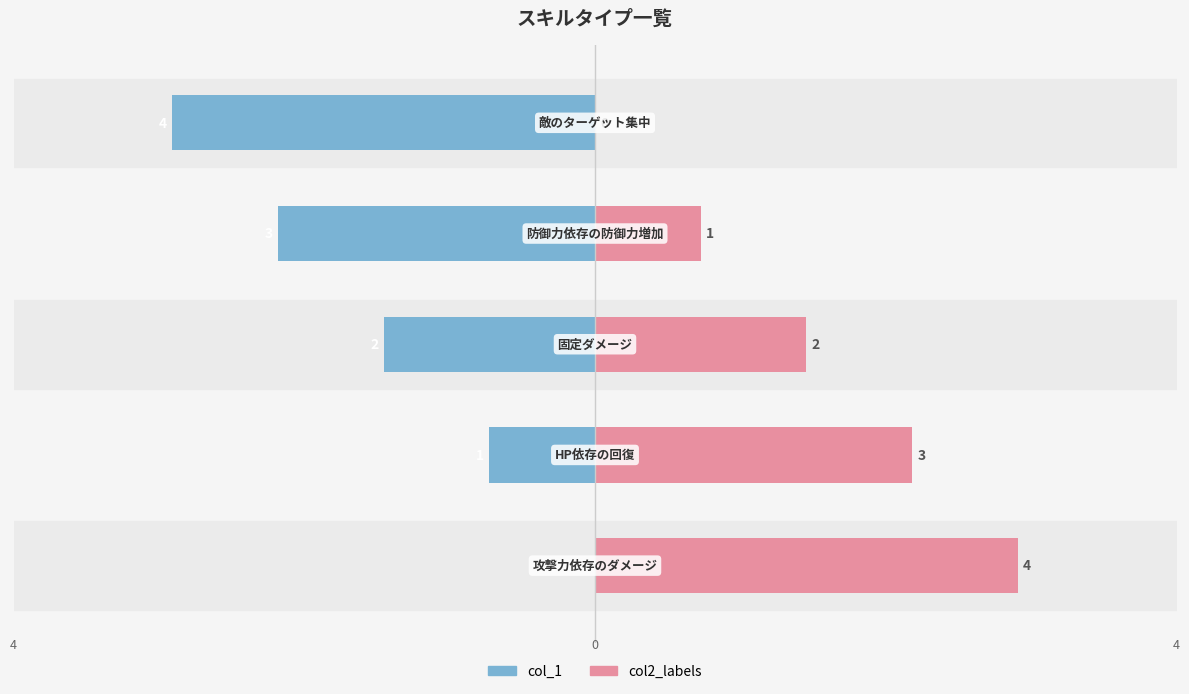

List the series in order of their overall mean, highest first.

col2_labels, col_1